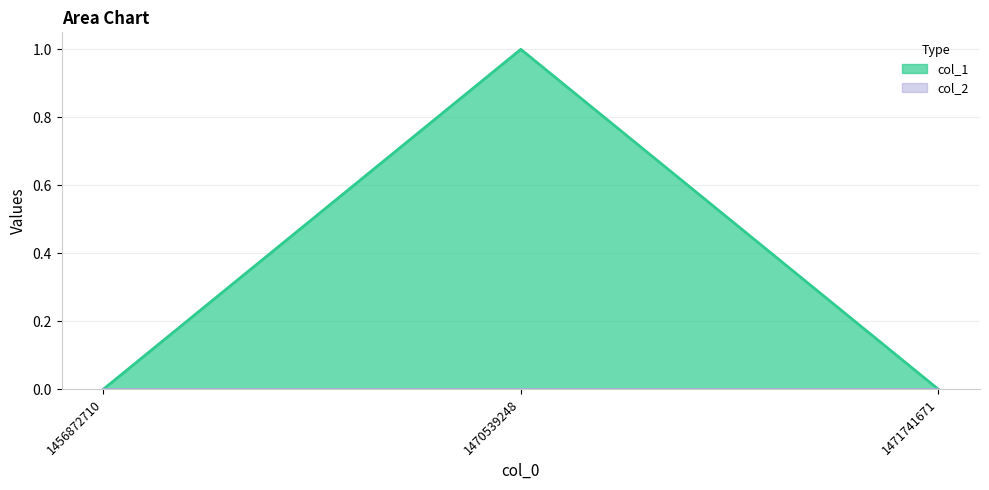

Which has a higher value, 1456872710 or 1470539248?

1470539248